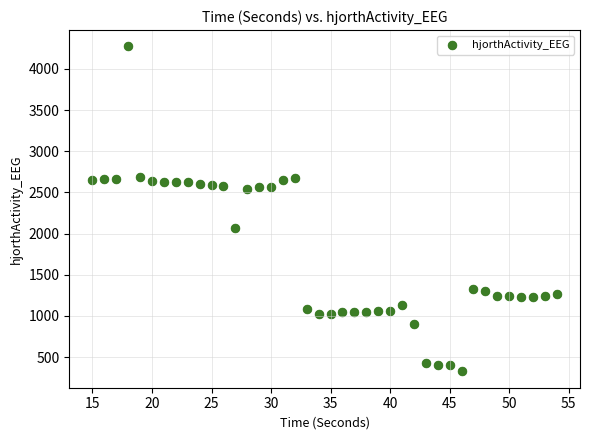

What is the range of Y values (max minus min)?

3946.9